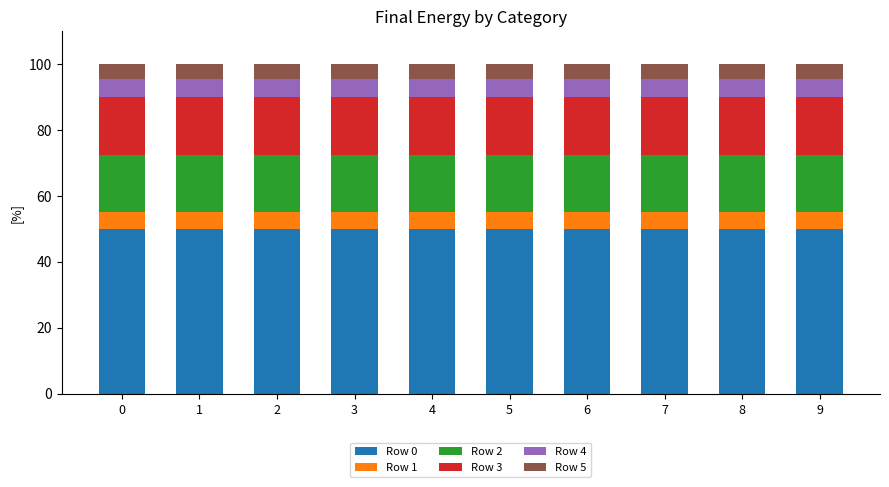

How many bars are there in total?

10